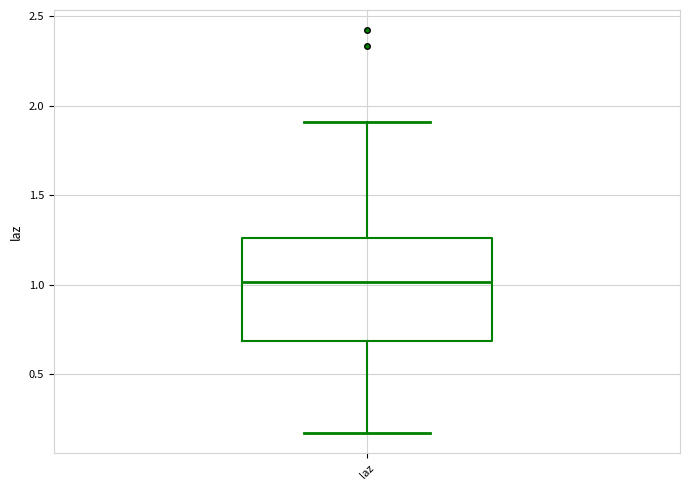

Where is the lower edge of the box for laz on the y-axis? The values are not printed on the chart, so give them approximately, as read against the axis.

0.70